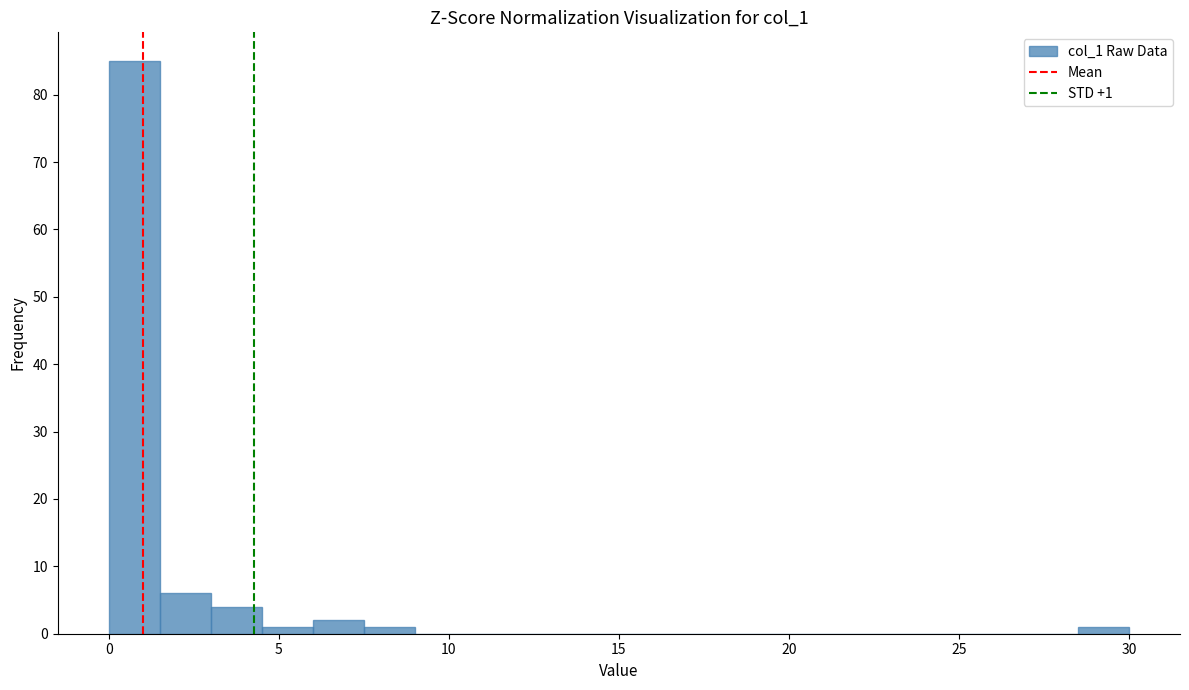

Around what value on the x-axis is the tallest bar? Give the approximate position of its centre, as read against the axis.

1.0